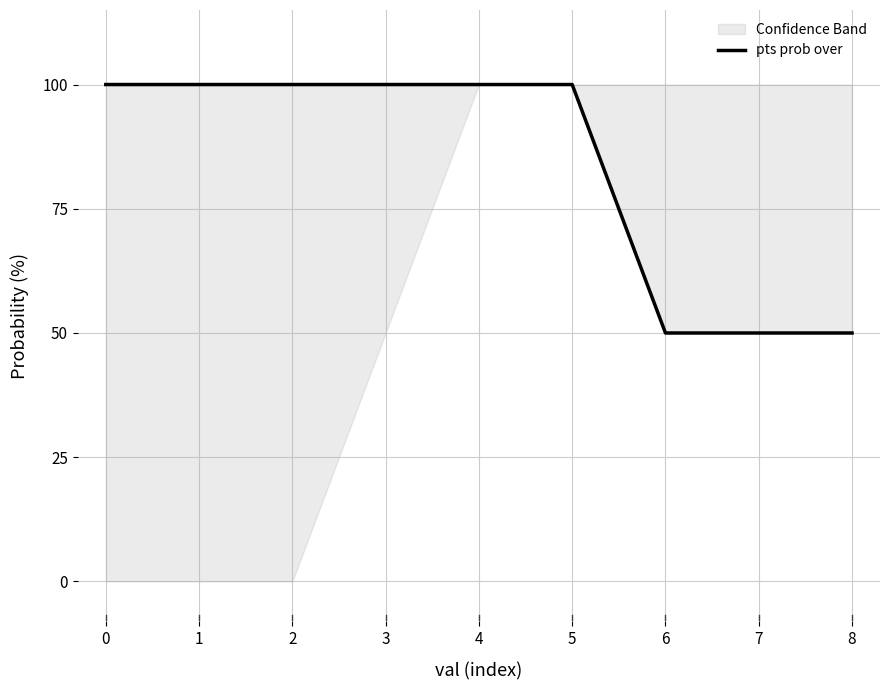

What is the value of the 3rd point from the left?

100